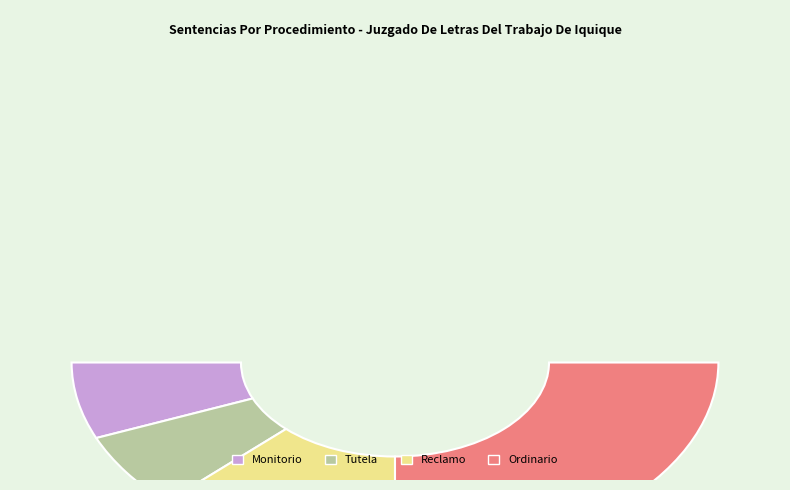

What percentage is the Tutela slice, to the nearest percent?

12%